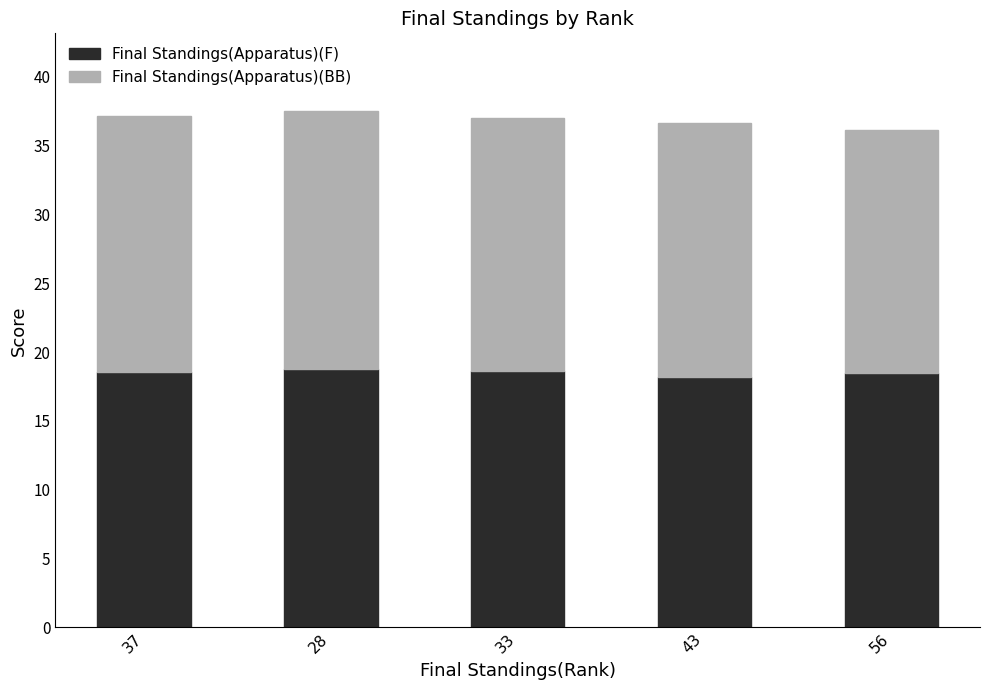

What is the maximum value for Final Standings(Apparatus)(F)?

18.8